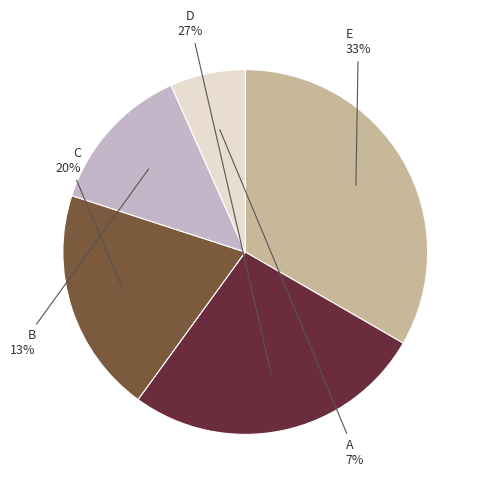

Is there any slice that represents more than half of the pie?

No